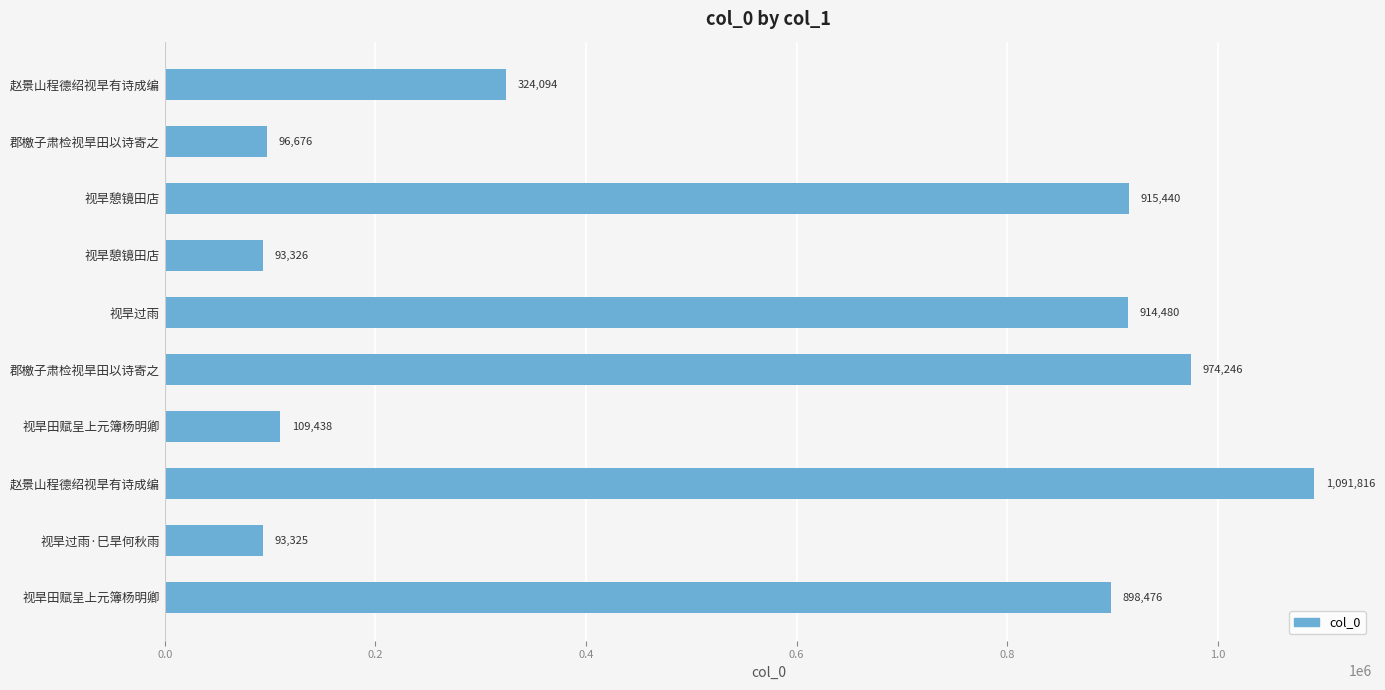

How many values are below 898476?

5